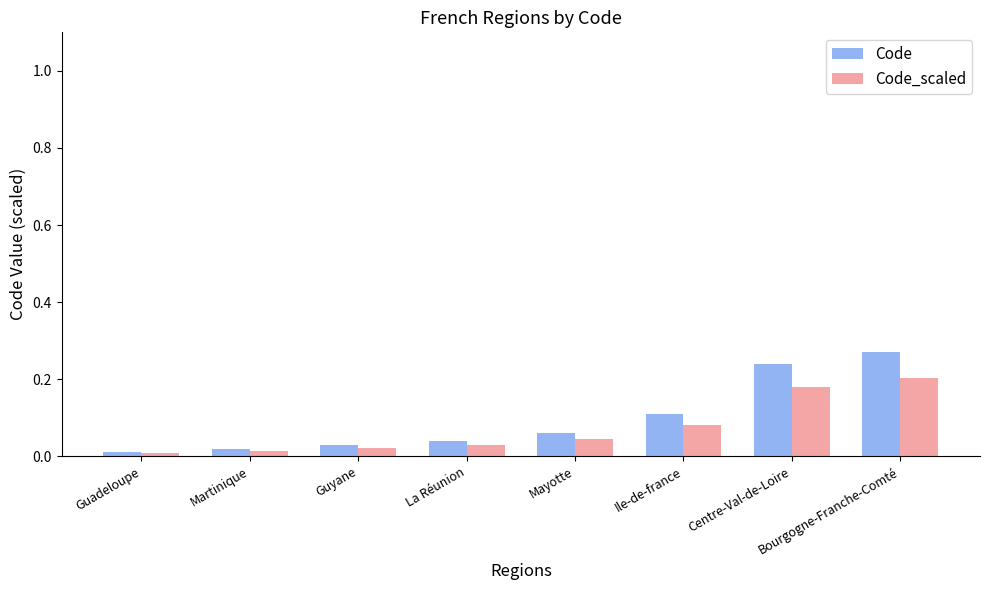

What is the sum of all Code_scaled values?

0.6